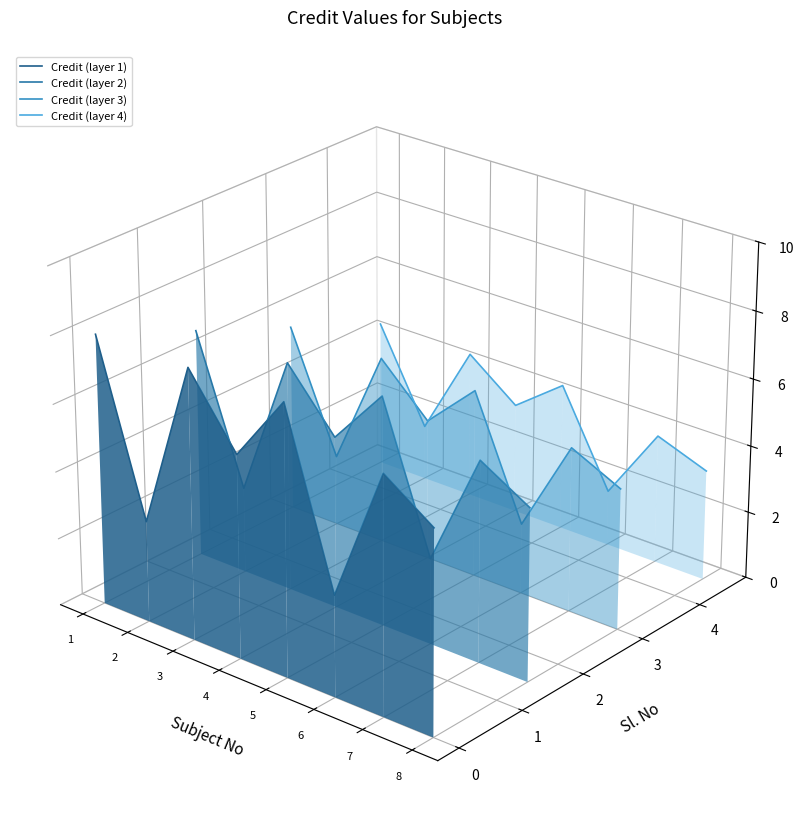

In Credit (layer 3), how many points are higher than both neighbors (excluding endpoints)?

3